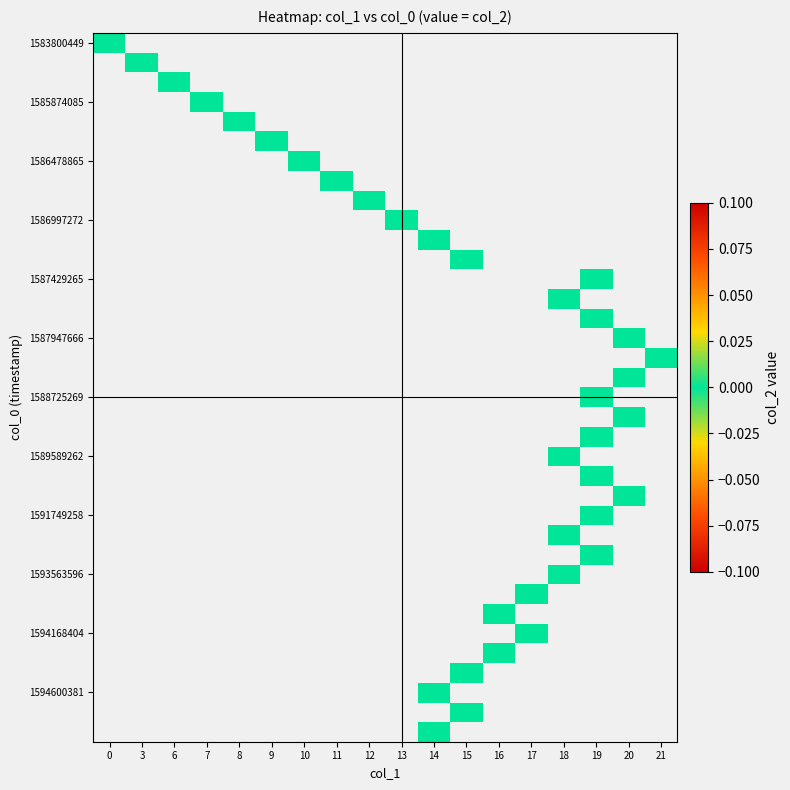

Rank the series by their average value, from lowest to highest.

col_2_values, col_1_values